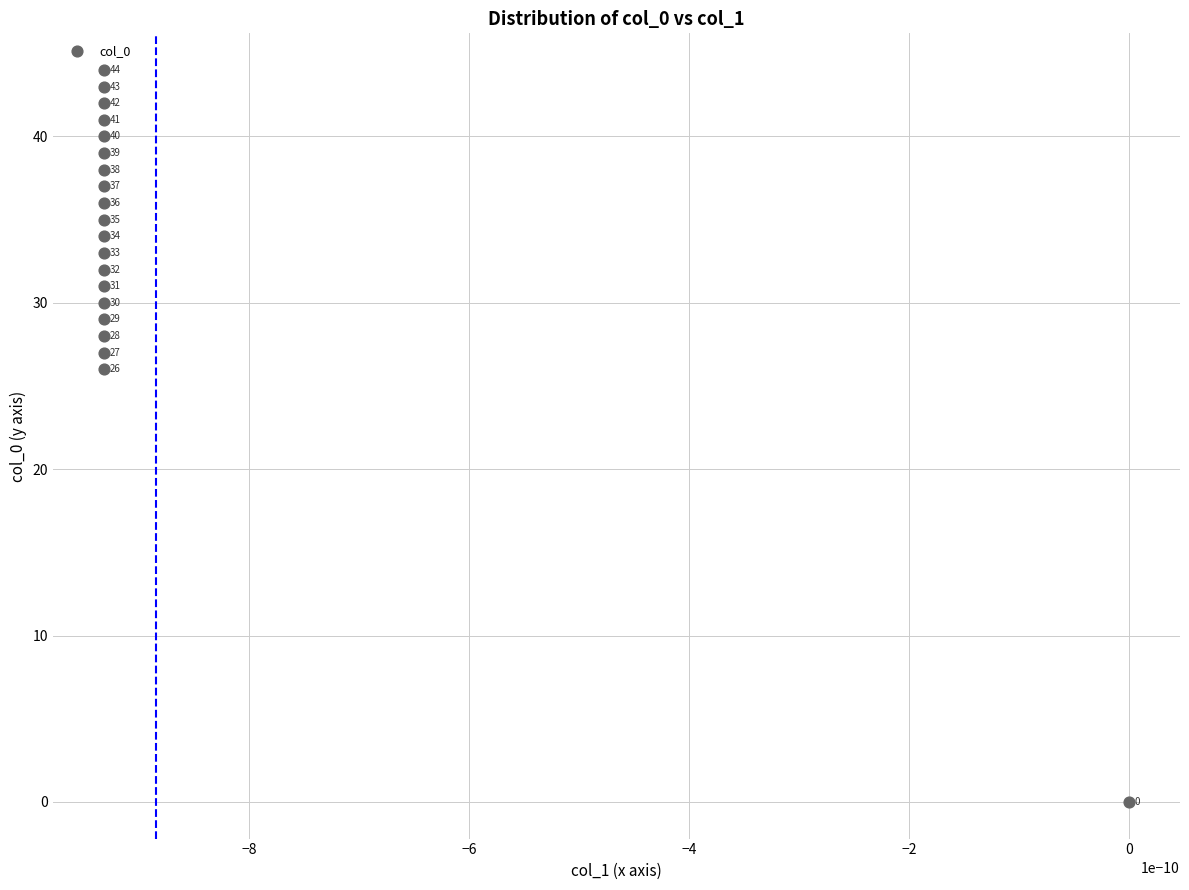

What is the range of Y values (max minus min)?

44